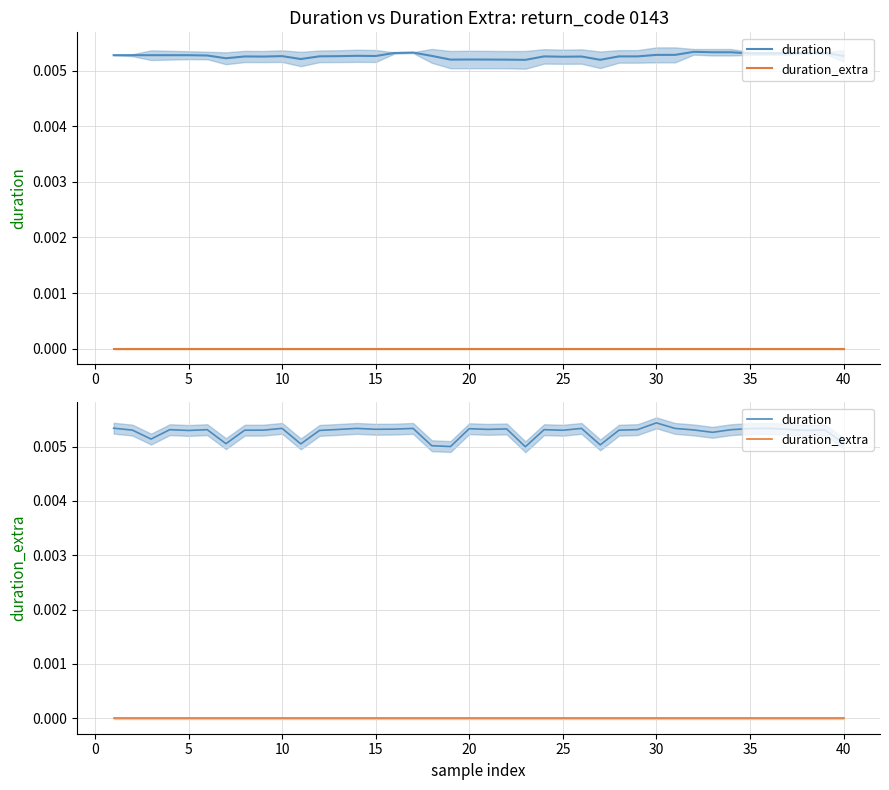

True or false: duration_extra and duration intersect in this chart.

False